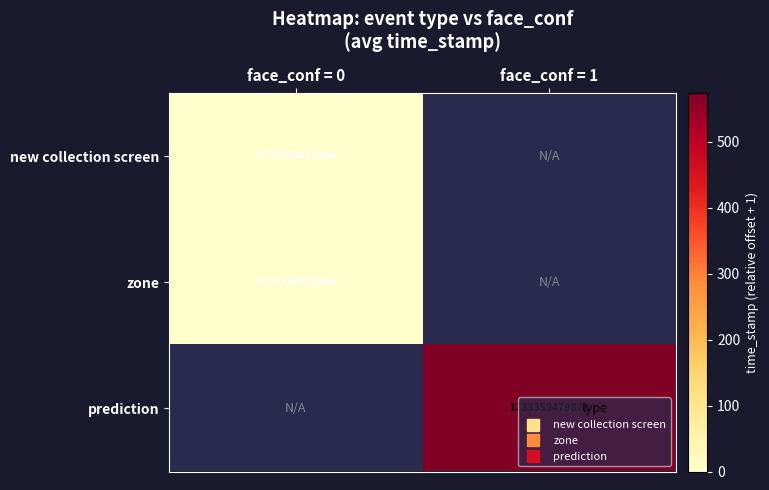

Where is new collection screen nearest to the value 1?

face_conf = 0